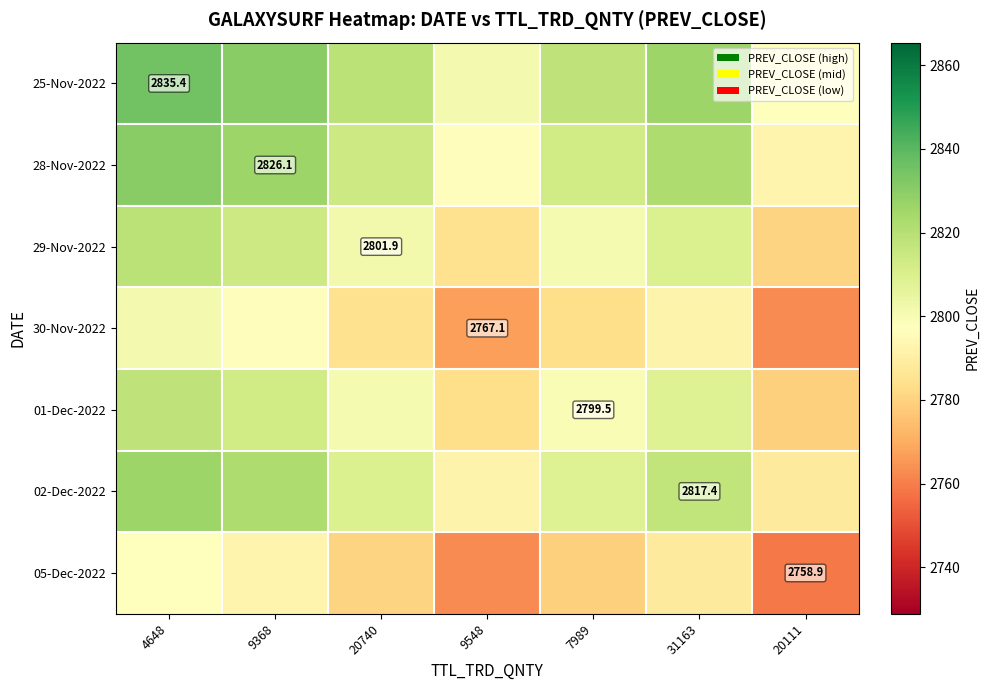

How many values in the 01-Dec-2022 series exceed 2800?

4